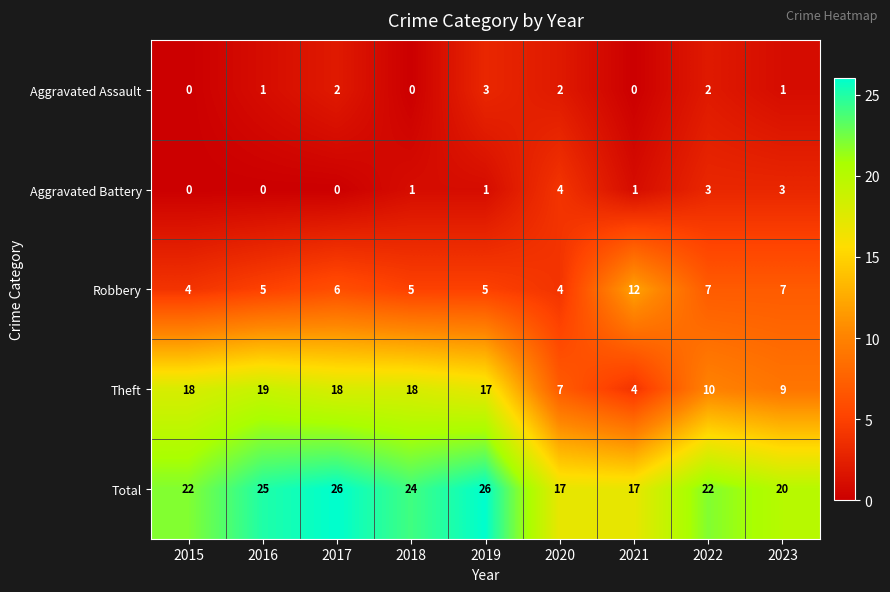

Count the Total values in the range 20 to 25.

5